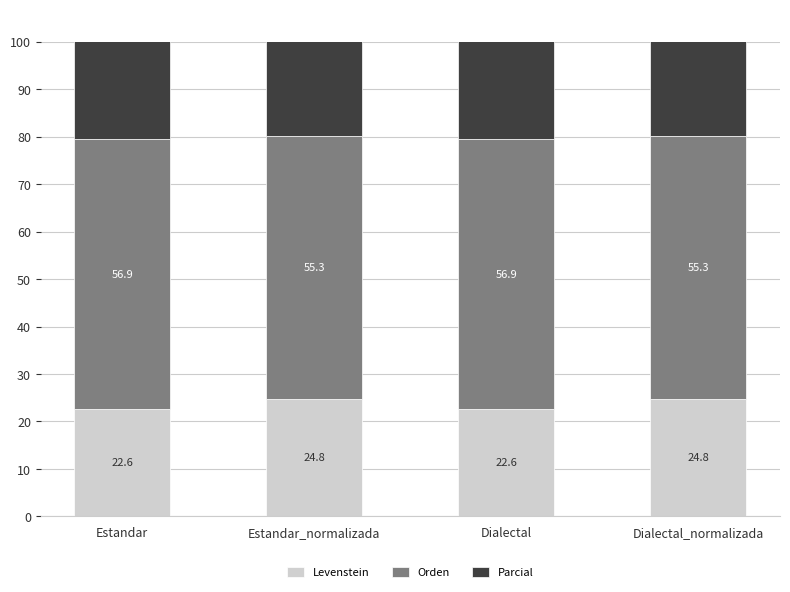

Rank the series at Dialectal_normalizada from lowest to highest value.

Levenstein, Parcial, Orden